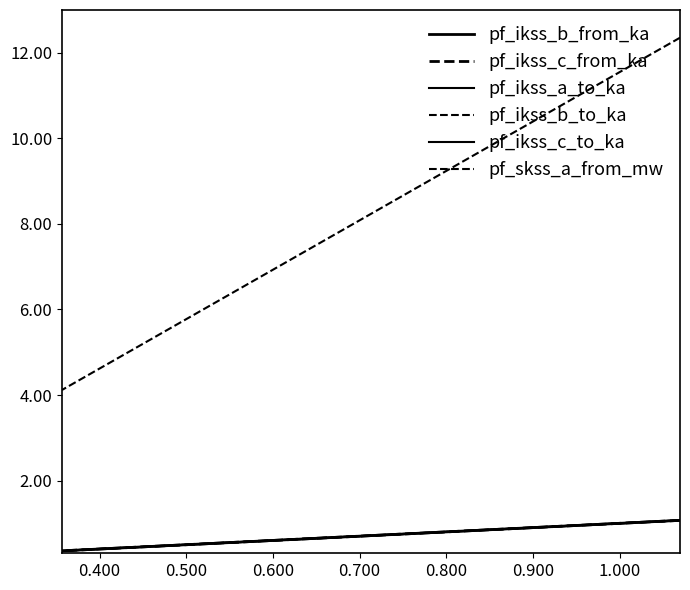

Reading left to right, what are all the values shown in this chart?

pf_ikss_b_from_ka: 1.1	0.7	0.4	0.4
pf_ikss_c_from_ka: 1.1	0.7	0.4	0.4
pf_ikss_a_to_ka: 1.1	0.7	0.4	0.4
pf_ikss_b_to_ka: 1.1	0.7	0.4	0.4
pf_ikss_c_to_ka: 1.1	0.7	0.4	0.4
pf_skss_a_from_mw: 12.4	8.2	4.1	4.1